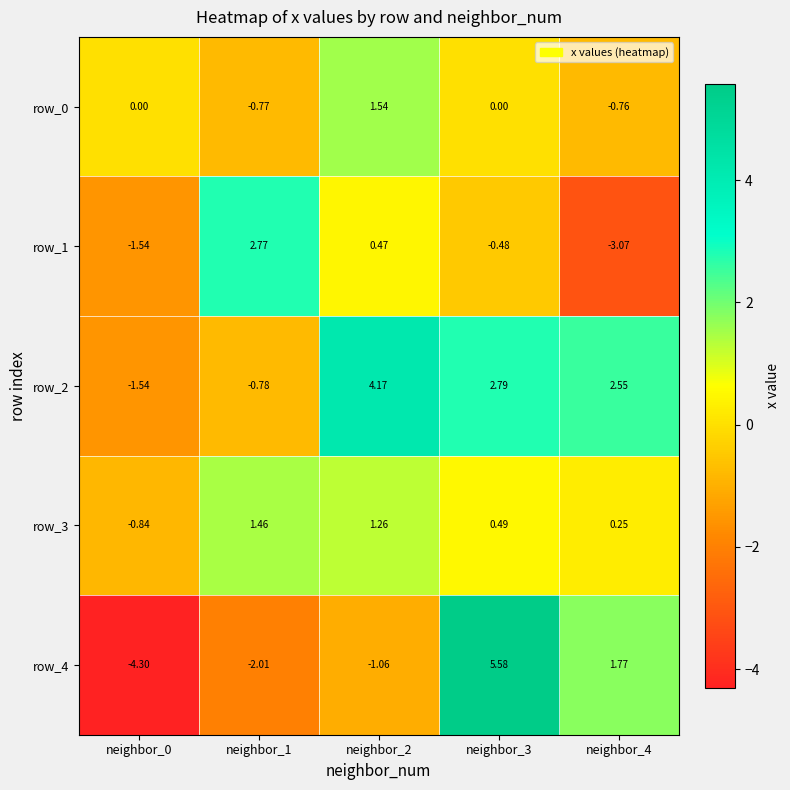

Reading left to right, list all the values displayed in this chart.

row_0: 0.0	-0.8	1.5	0.0	-0.8
row_1: -1.5	2.8	0.5	-0.5	-3.1
row_2: -1.5	-0.8	4.2	2.8	2.6
row_3: -0.8	1.5	1.3	0.5	0.3
row_4: -4.3	-2.0	-1.1	5.6	1.8